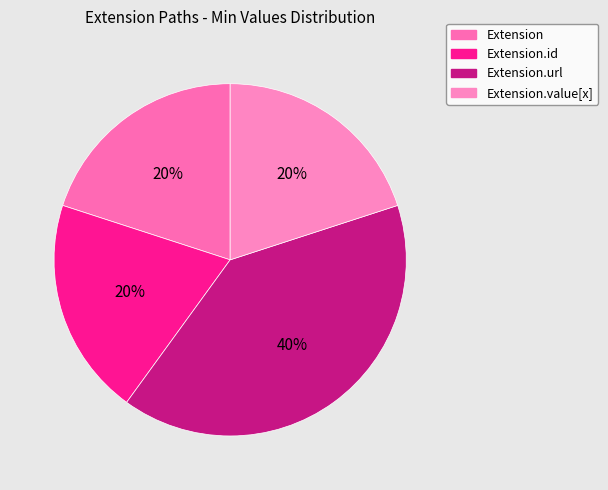

To the nearest percent, what is the average slice percentage?

25%